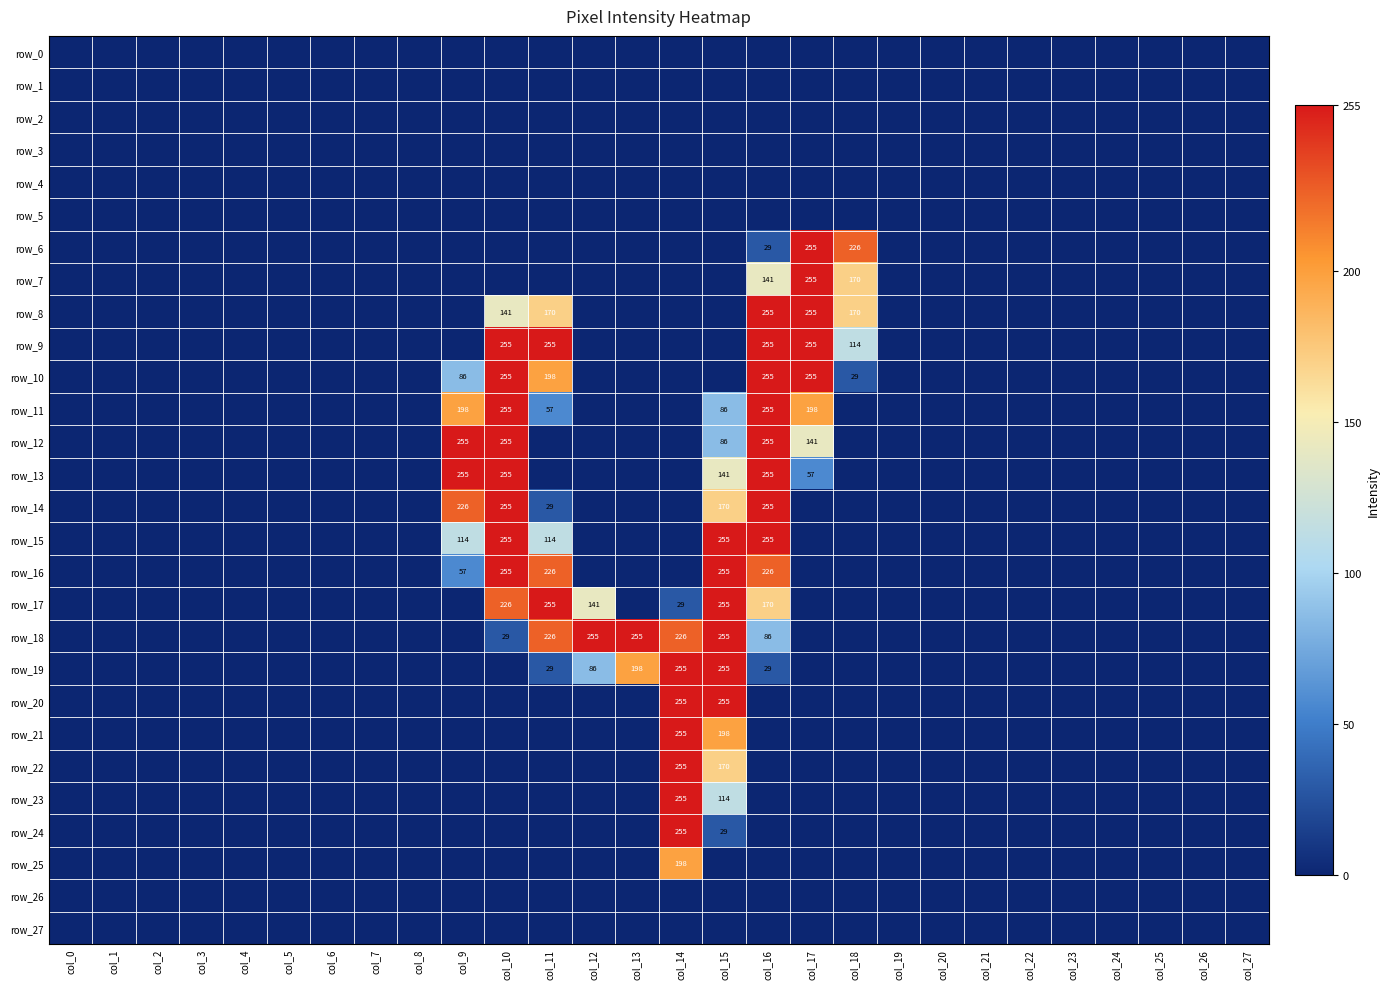

At which label is row_5 closest to 0?

col_0